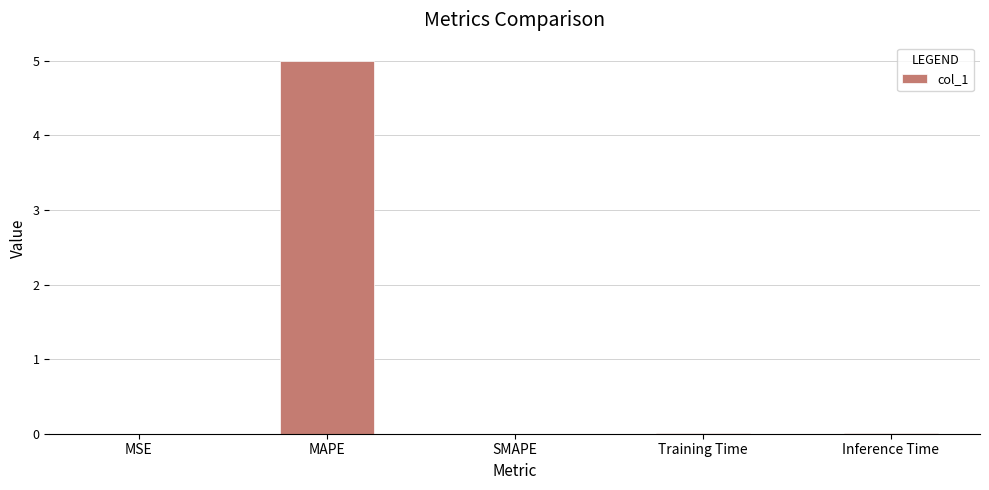

What is the change in value from MAPE to SMAPE?

-5.0